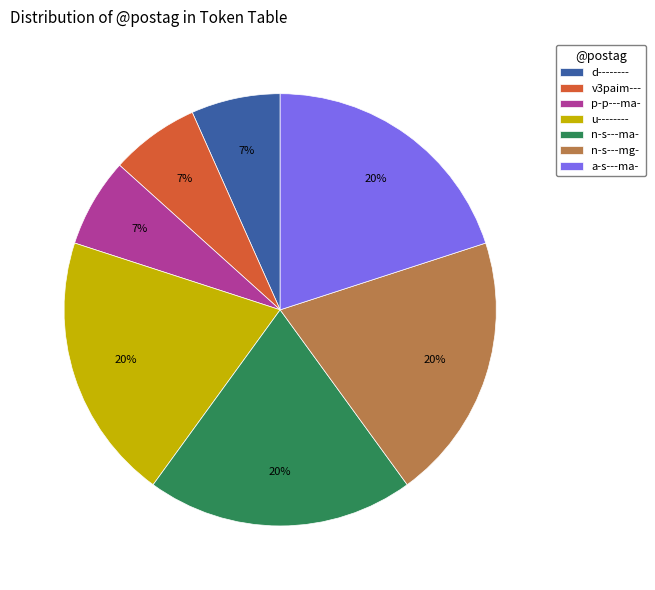

True or false: a-s---ma- accounts for 20% of the total.

True